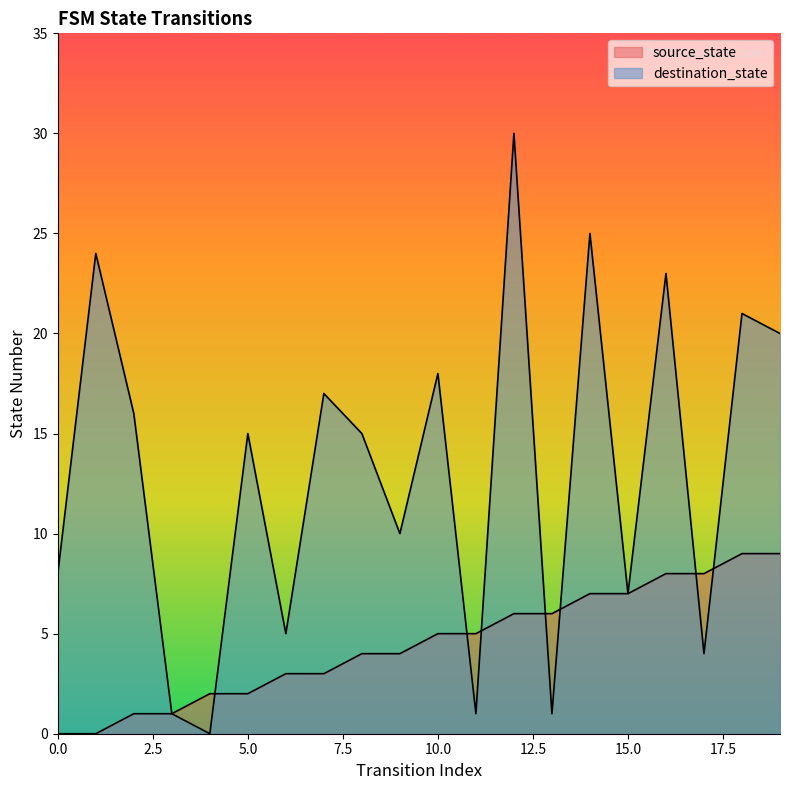

What is the sum of the destination_state values at 10 and 4?

18